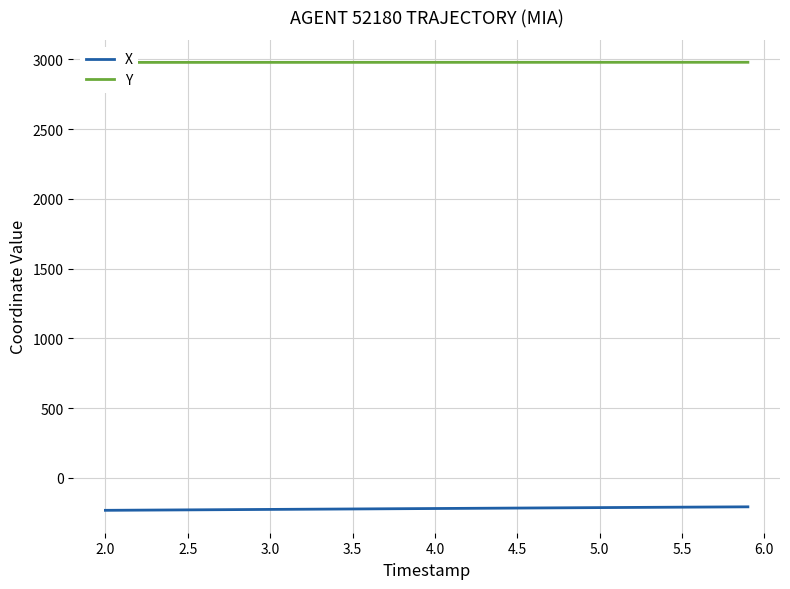

List the series in order of their peak value, lowest first.

X, Y